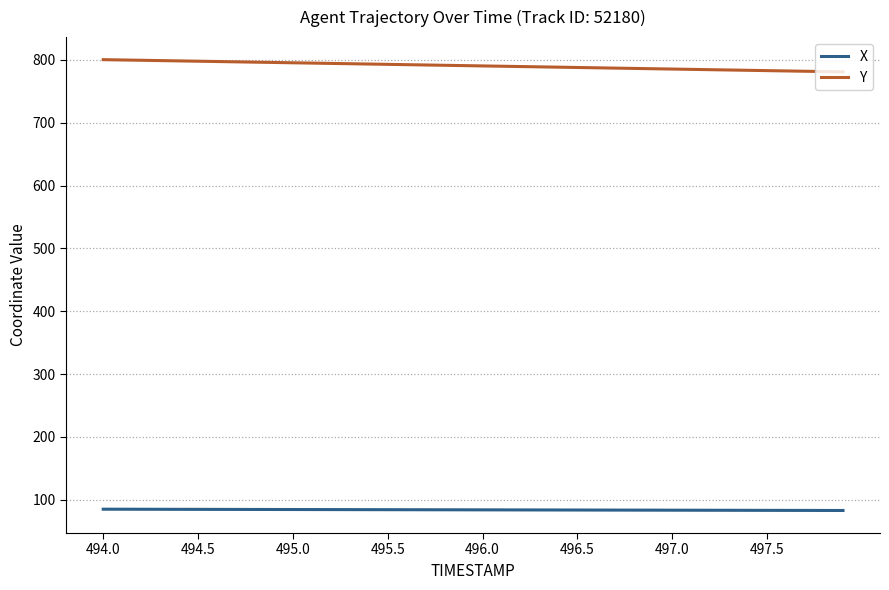

Rank the series by their average value, from highest to lowest.

Y, X